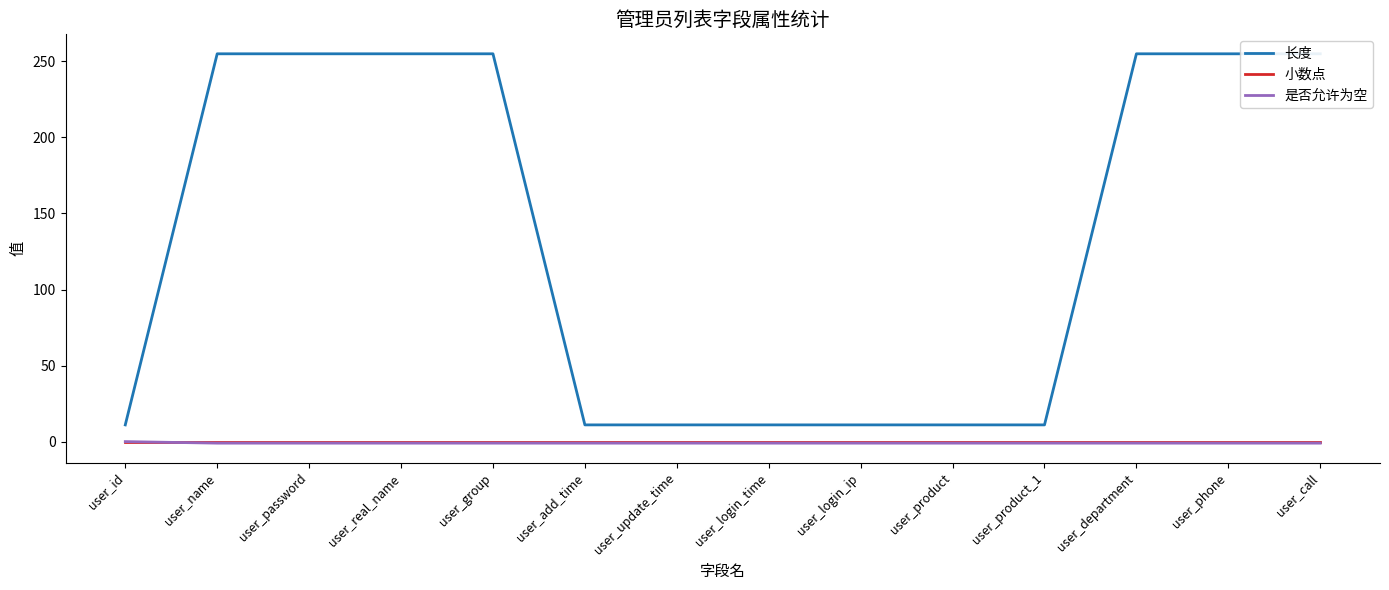

Which category has the lowest value in the 小数点 series?

user_id